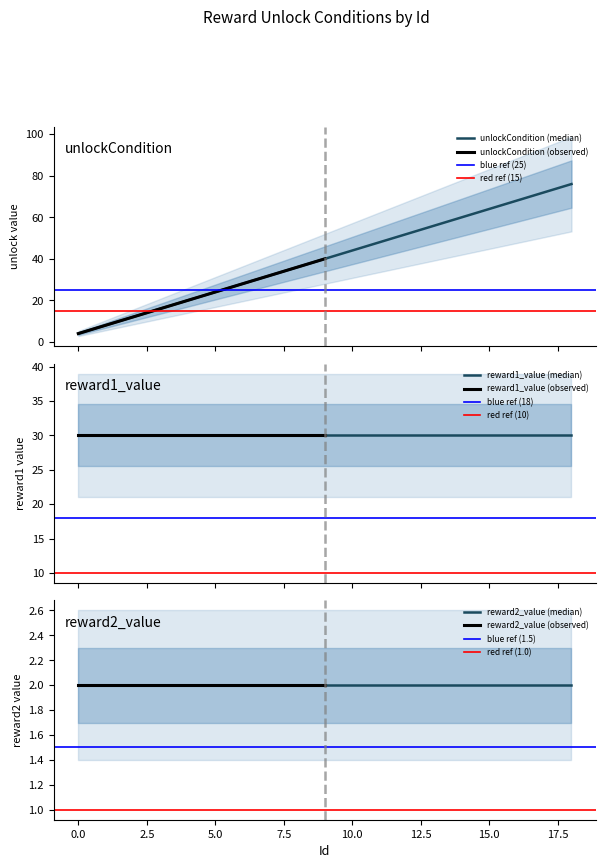

Which series has the widest spread of values?

unlockCondition